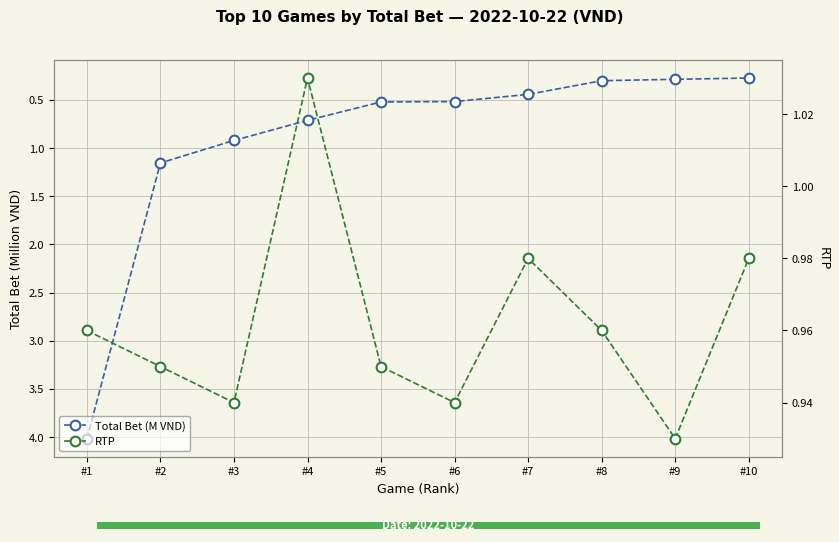

The value of Total Bet (M VND) at #10 is 0.5. True or false?

False